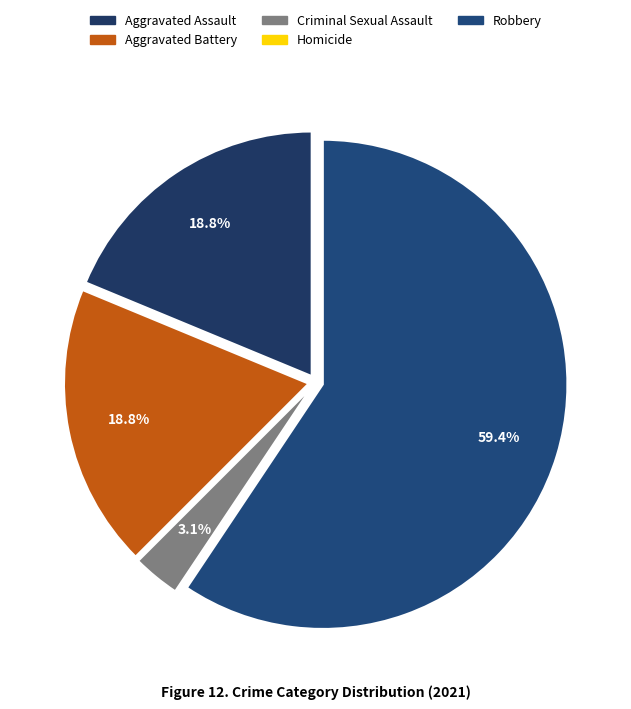

Which has a higher value, Robbery or Aggravated Battery?

Robbery